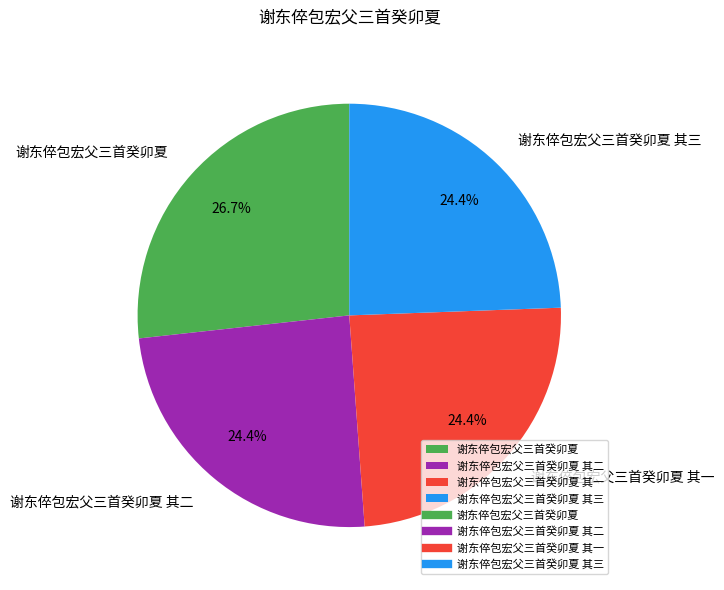

Approximately how many times larger is the value at 谢东倅包宏父三首癸卯夏 其二 compared to 谢东倅包宏父三首癸卯夏 其三?

1.0